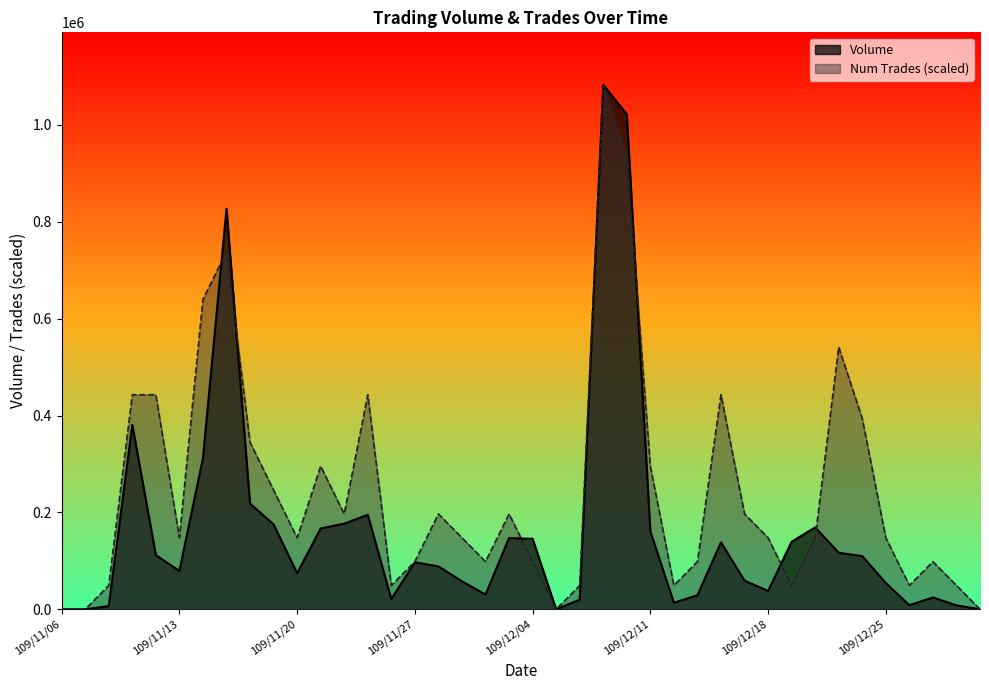

Which series has the largest total across all categories?

Num Trades